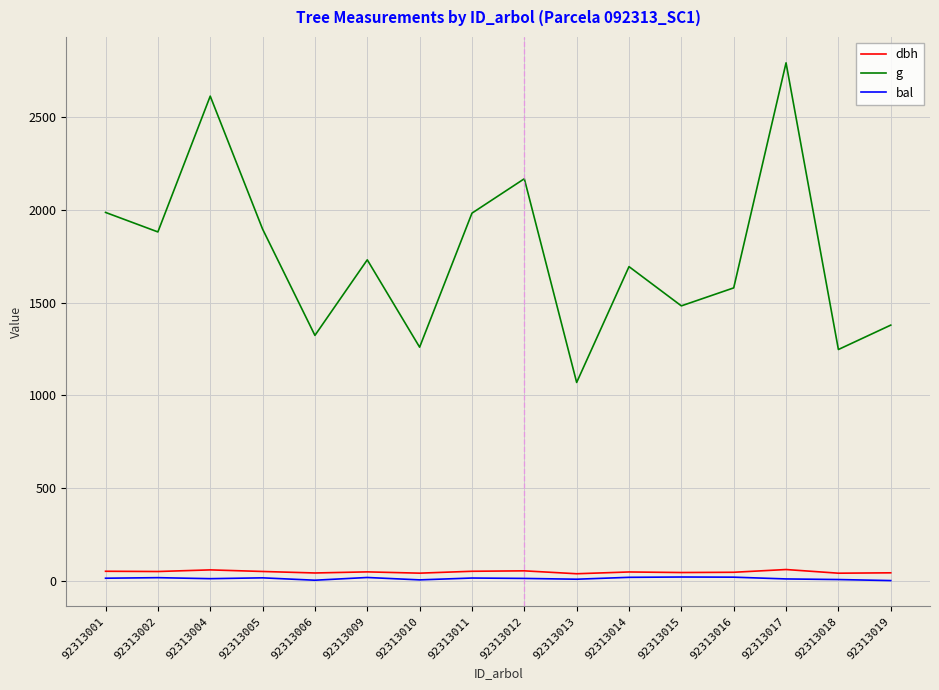

What is the sum of the bal values at 92313012 and 92313011?

25.4